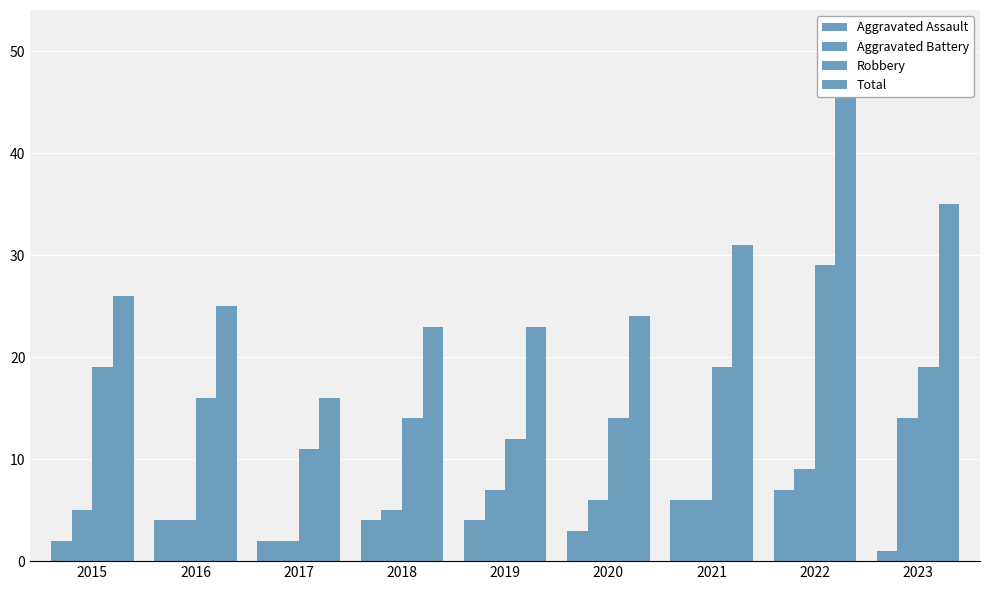

What is the minimum value for Aggravated Battery?

2